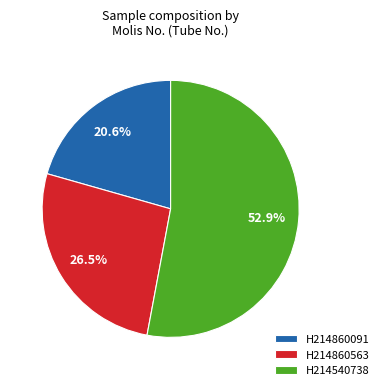

Which category accounts for the majority?

H214540738